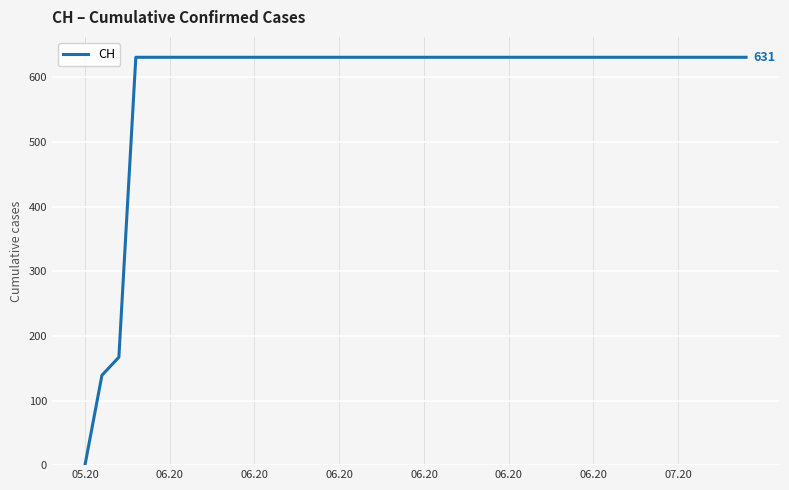

How many lines are shown in the chart?

1